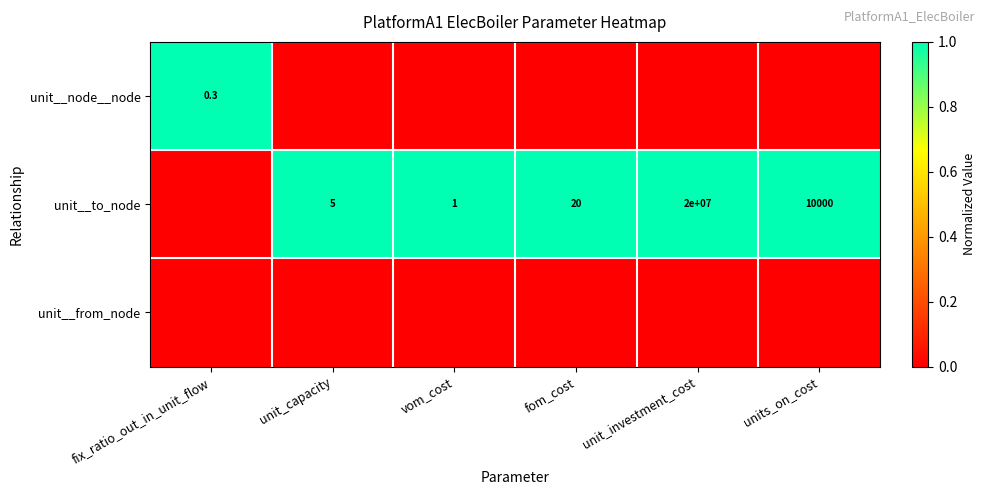

The value of unit__to_node at vom_cost is 1.8. True or false?

False